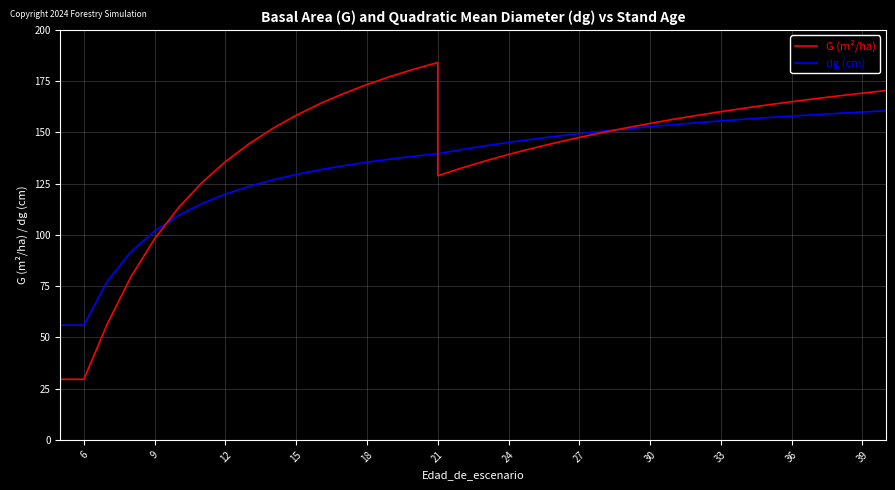

Reading left to right, list all the values displayed in this chart.

dg (cm): 22.7	56.0	56.0	77.5	91.8	101.9	109.4	115.2	119.9	123.7	126.8	129.5	131.8	133.8	135.5	137.0	138.4	139.6	139.6	141.6	143.4	145.1	146.7	148.1	149.4	150.6	151.8	152.8	153.8	154.8	155.6	156.5	157.2	158.0	158.7	159.3	160.0	160.6
G (m²/ha): 4.8	29.6	29.6	56.8	79.6	98.1	113.1	125.5	135.7	144.4	151.9	158.3	164.0	168.9	173.4	177.3	180.9	184.1	128.9	132.6	136.0	139.2	142.2	145.0	147.6	150.0	152.3	154.4	156.4	158.3	160.1	161.8	163.4	165.0	166.4	167.8	169.2	170.4